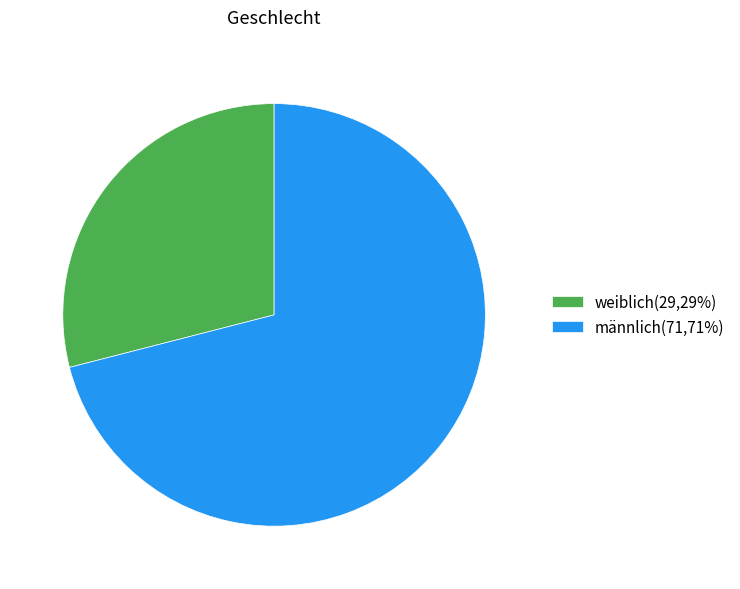

Is it true that männlich is 71% of the pie?

True